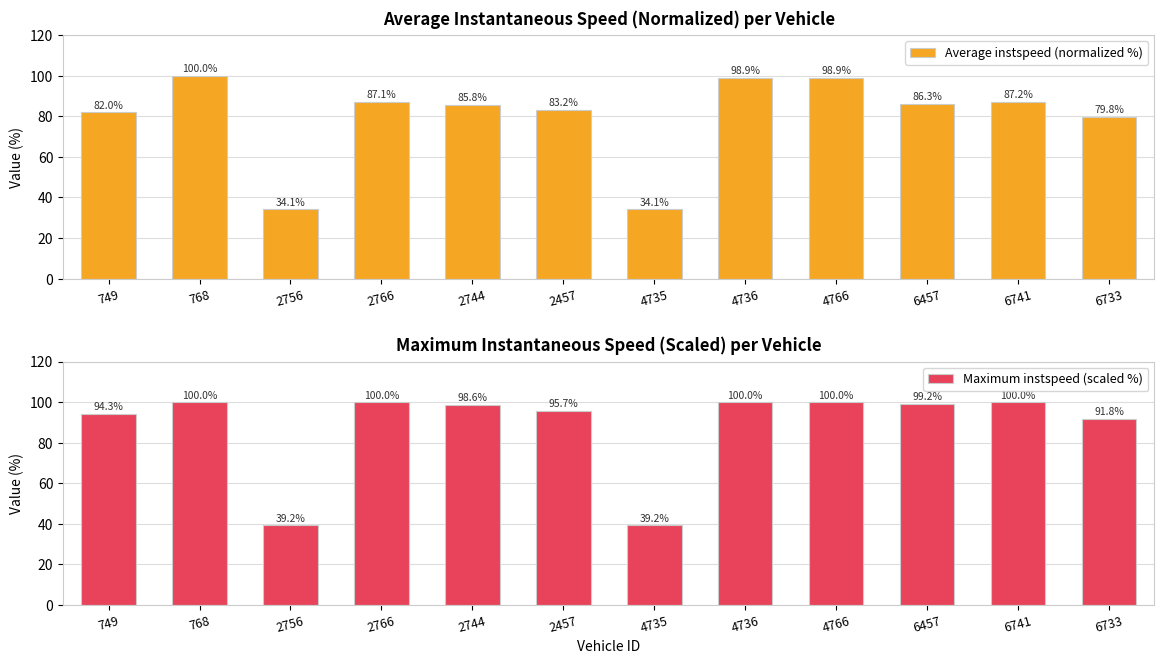

At how many categories does at least one series exceed 64?

10